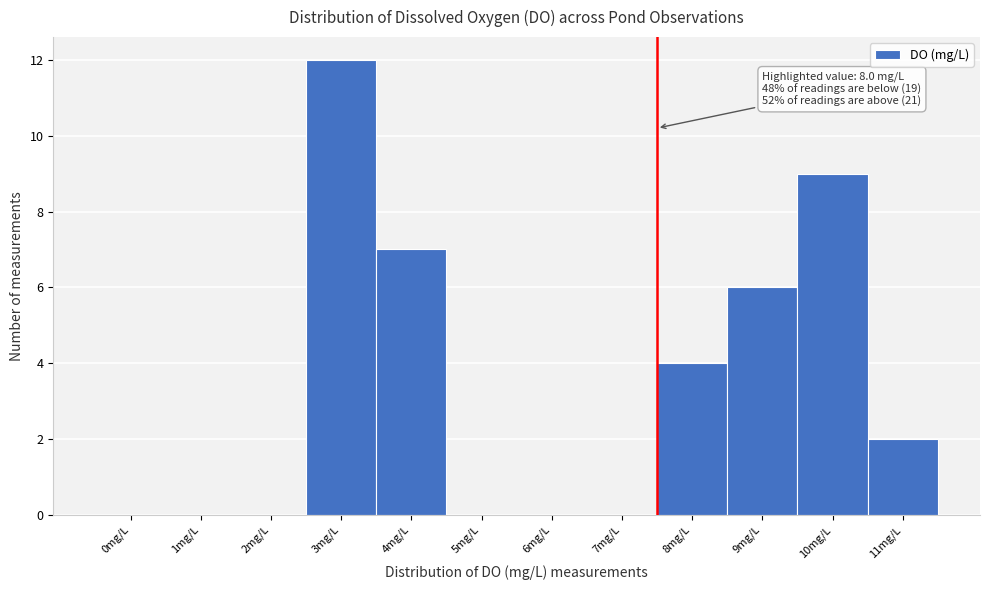

Reading left to right, extract all data points from this chart.

0mg/L=0	1mg/L=0	2mg/L=0	3mg/L=12	4mg/L=7	5mg/L=0	6mg/L=0	7mg/L=0	8mg/L=4	9mg/L=6	10mg/L=9	11mg/L=2